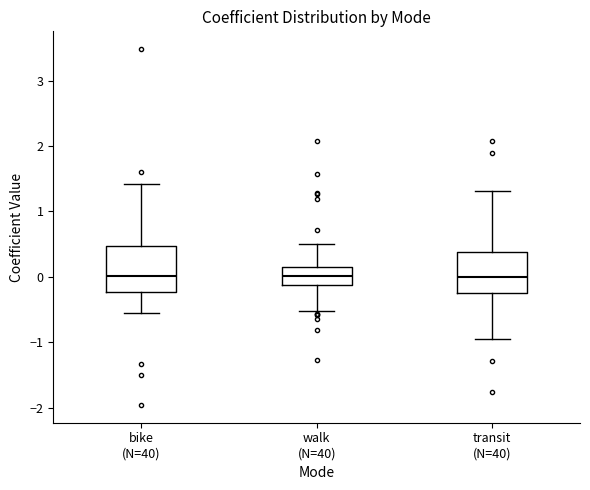

Reading left to right, read every box against the y-axis: the position of its median line, the range the box covers, and the ends of its whiskers. The values are not printed on the chart, so give them approximately, as read against the axis.

bike (N=40): median 0.0, box -0.2 to 0.5, whiskers -0.5 to 1.4
walk (N=40): median 0.0, box -0.1 to 0.1, whiskers -0.5 to 0.5
transit (N=40): median 0.0, box -0.2 to 0.4, whiskers -1.0 to 1.3